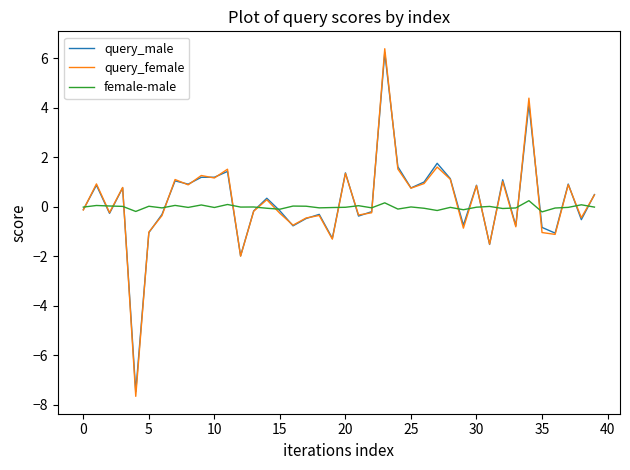

Which series has the largest range (max minus min)?

query_female